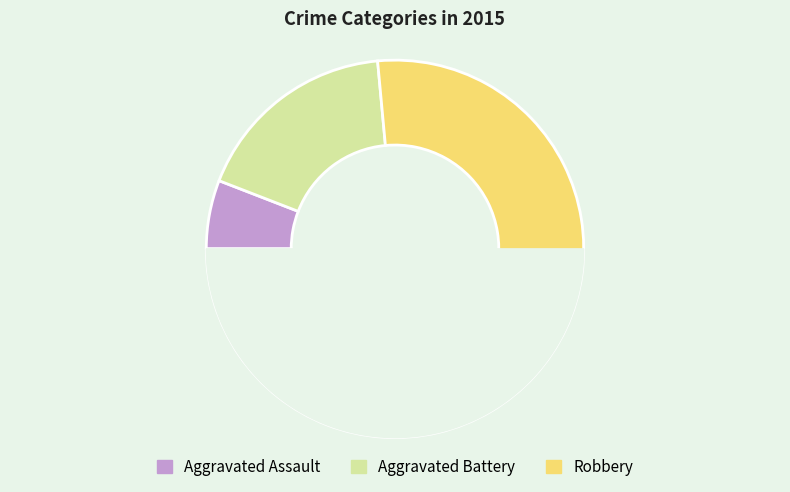

To the nearest percent, what portion does Aggravated Battery represent?

18%